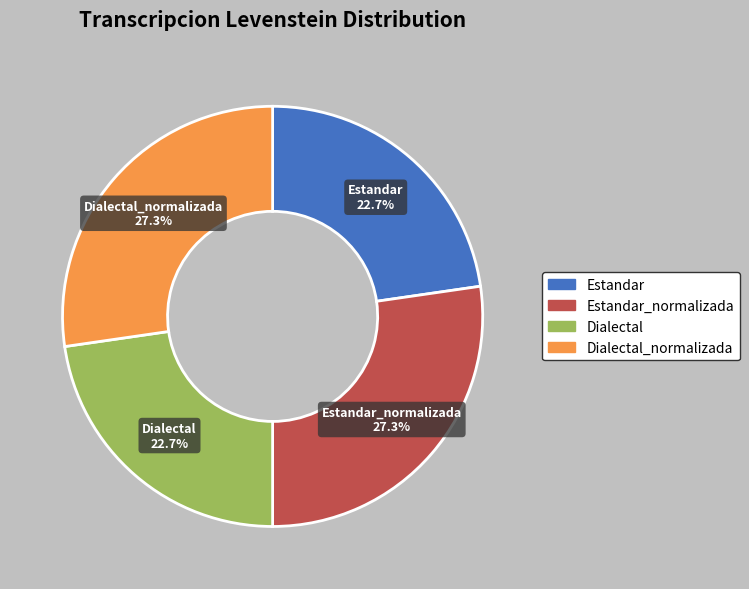

Does any single category account for the majority?

No